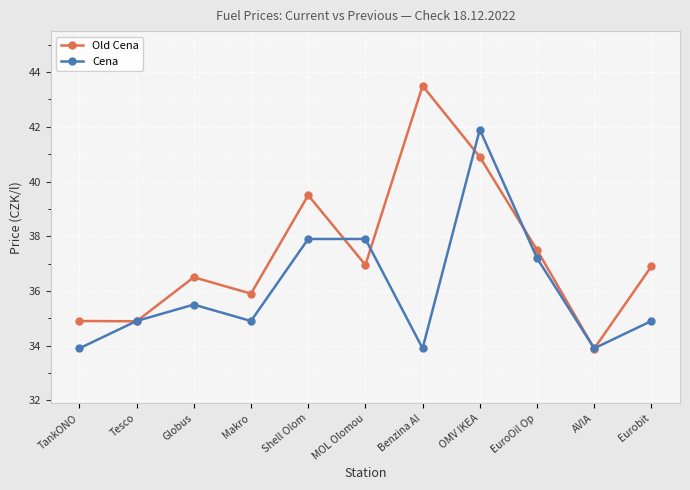

True or false: Cena has a value of 33.9 at AVIA.

True